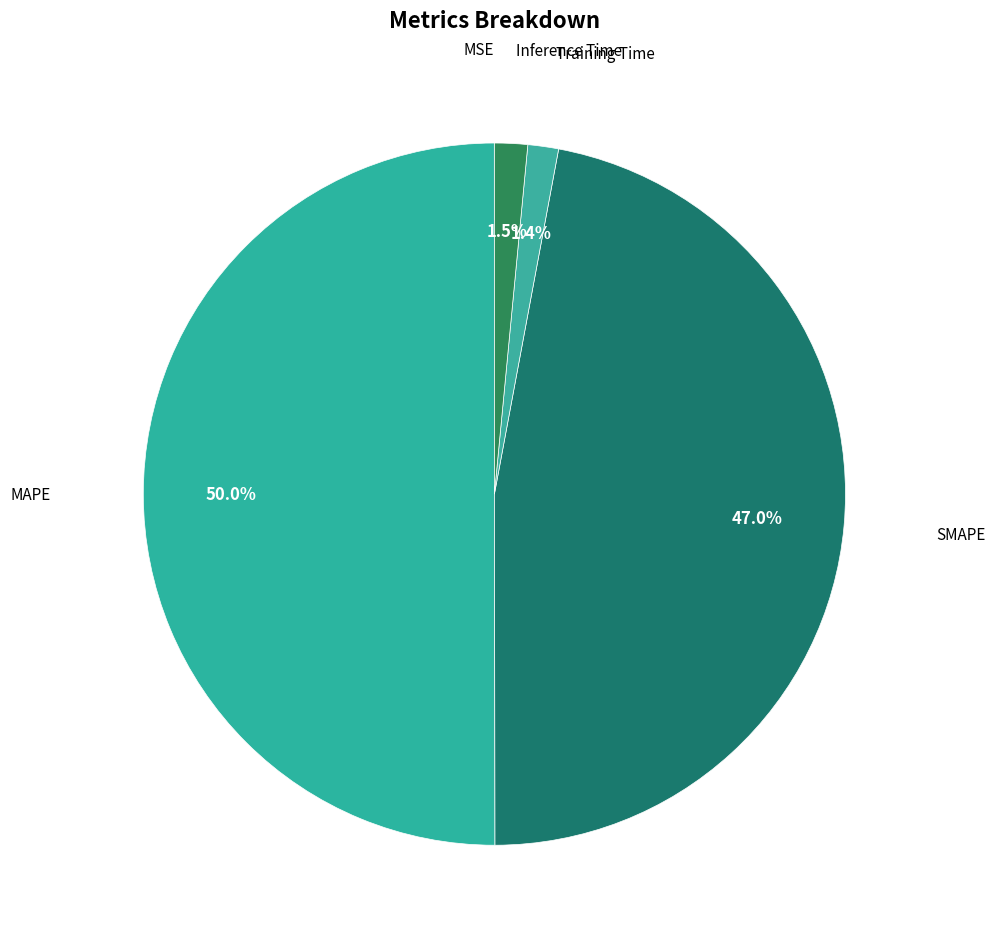

To the nearest percent, what is the difference between the largest and smallest slice percentages?

50%